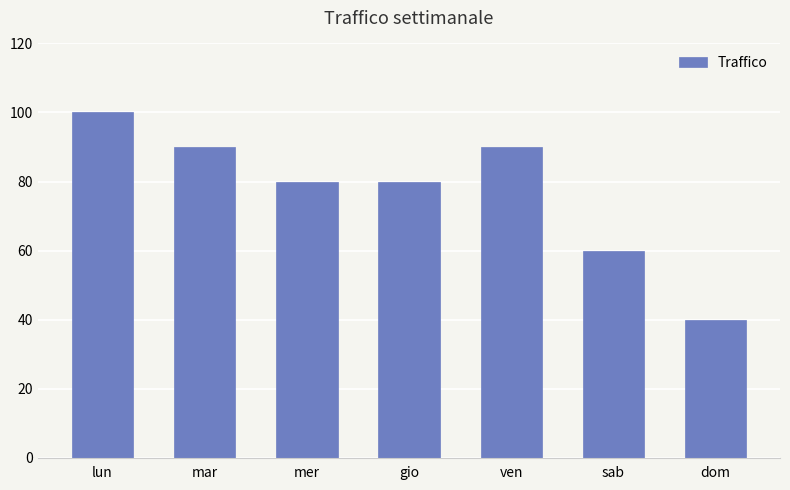

What is the difference between the maximum and minimum values?

60